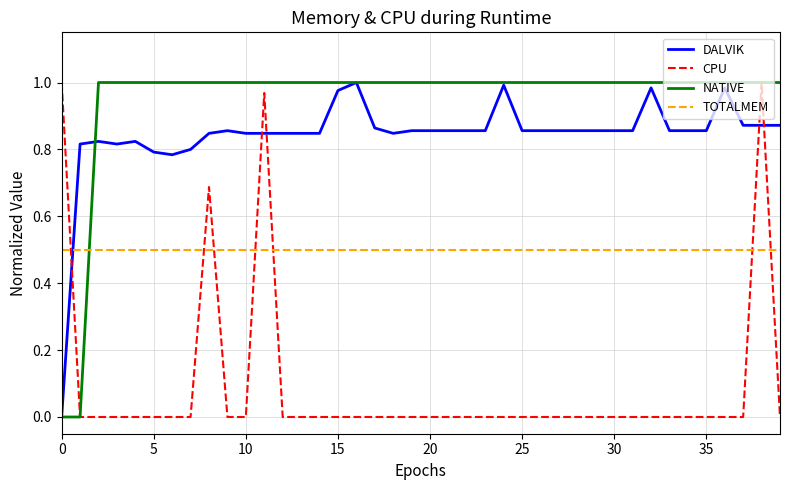

After their last crossing, which series has the higher values: CPU or TOTALMEM?

TOTALMEM